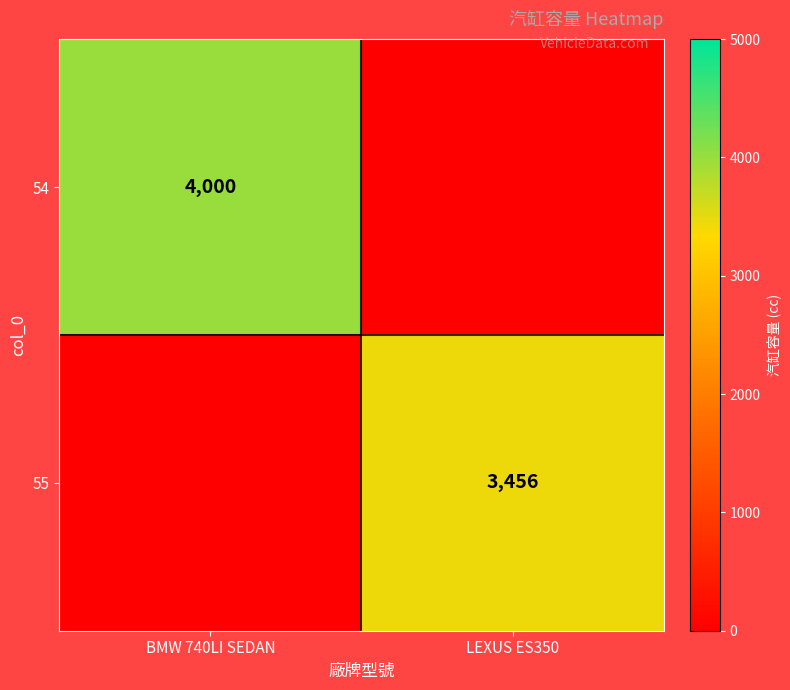

The value of 55 at LEXUS ES350 is 696. True or false?

False